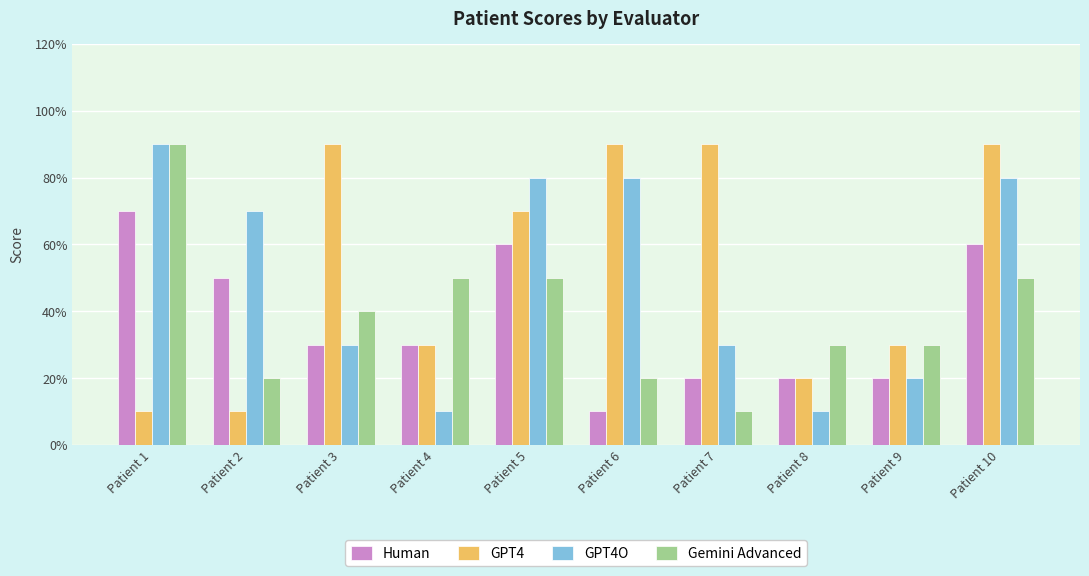

List the series in order of their peak value, highest first.

GPT4, GPT4O, Gemini Advanced, Human